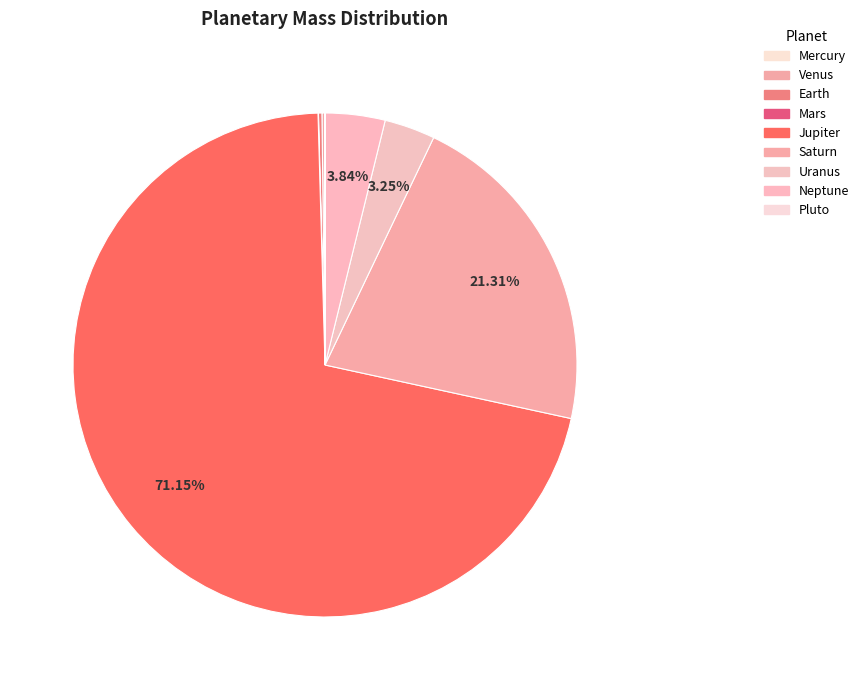

What is the largest slice in the pie chart?

Jupiter